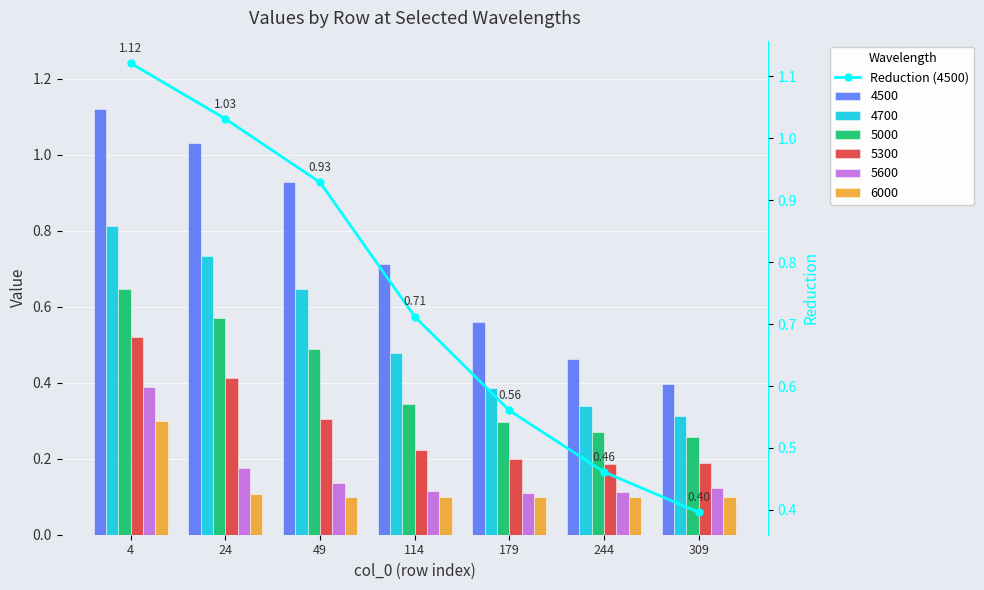

What is the greatest value displayed?

1.1